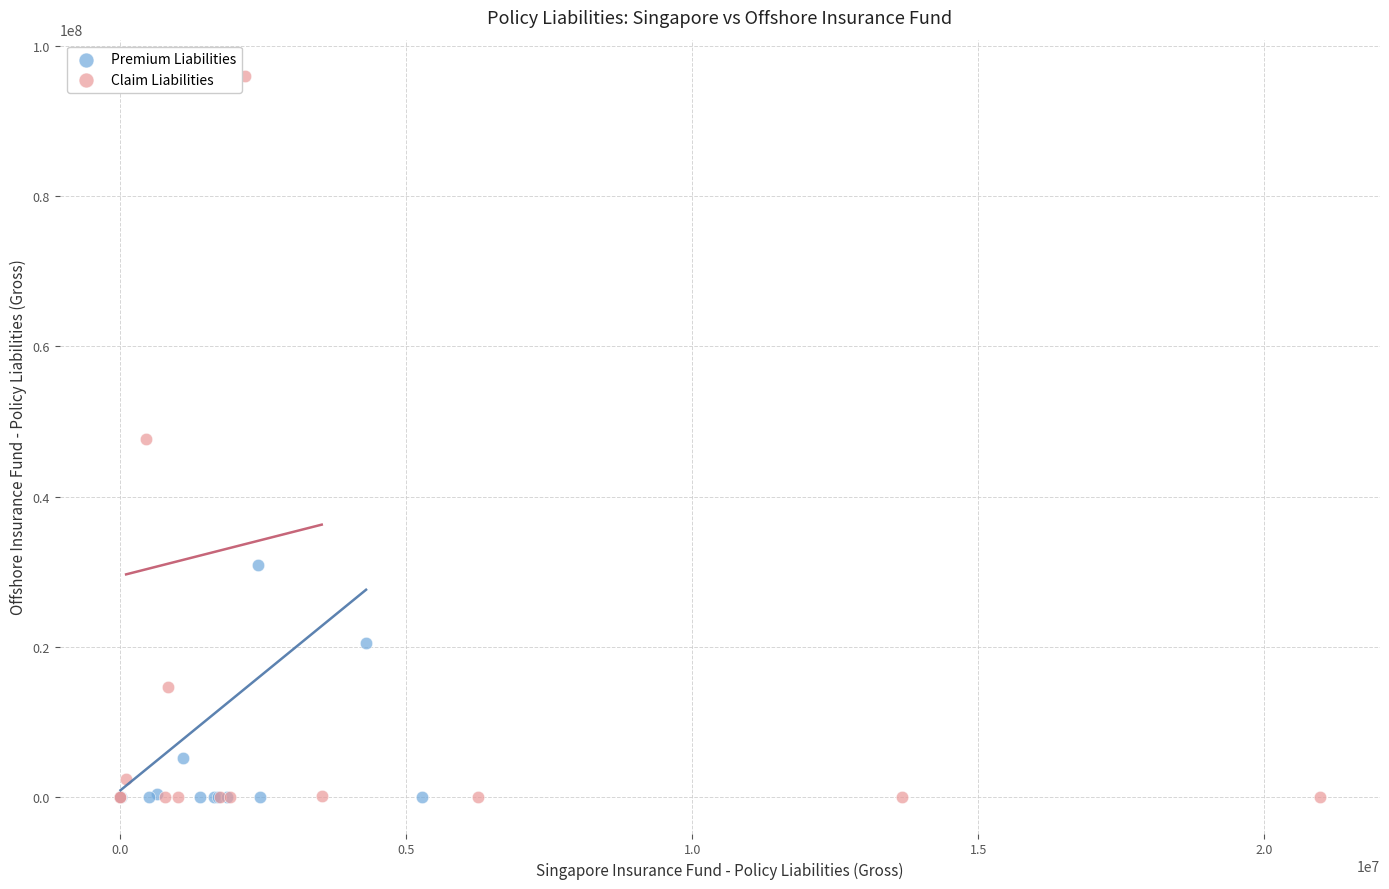

Which series has the widest spread of Y values?

Claim Liabilities